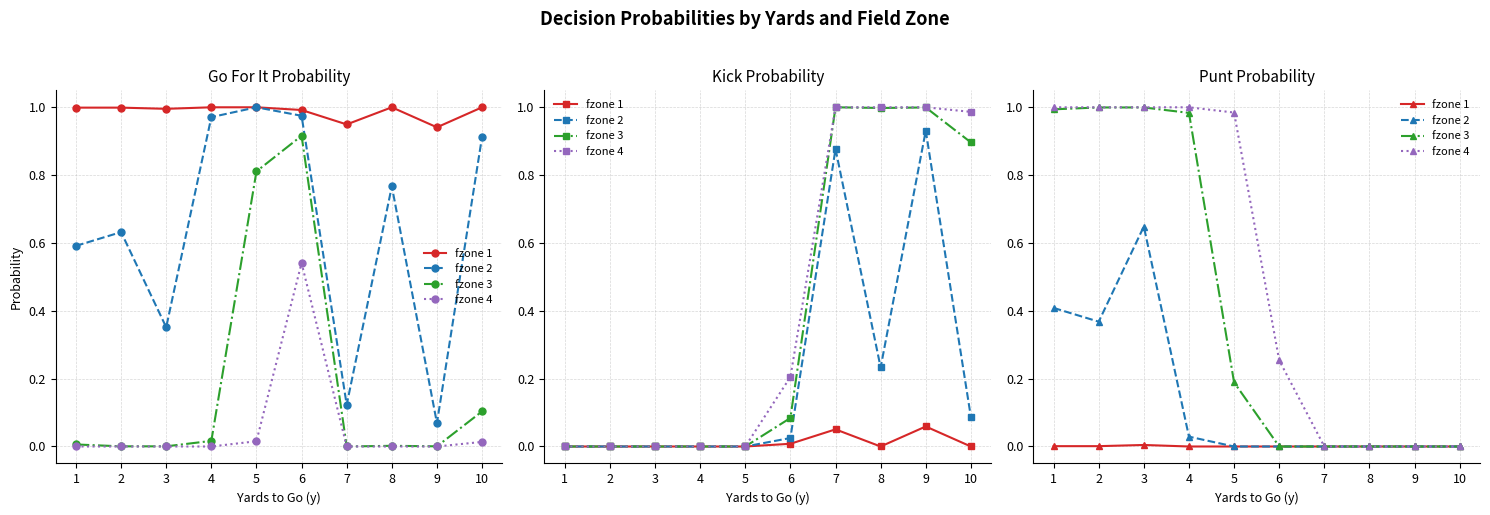

True or false: fzone 1 and fzone 3 cross at least once.

False